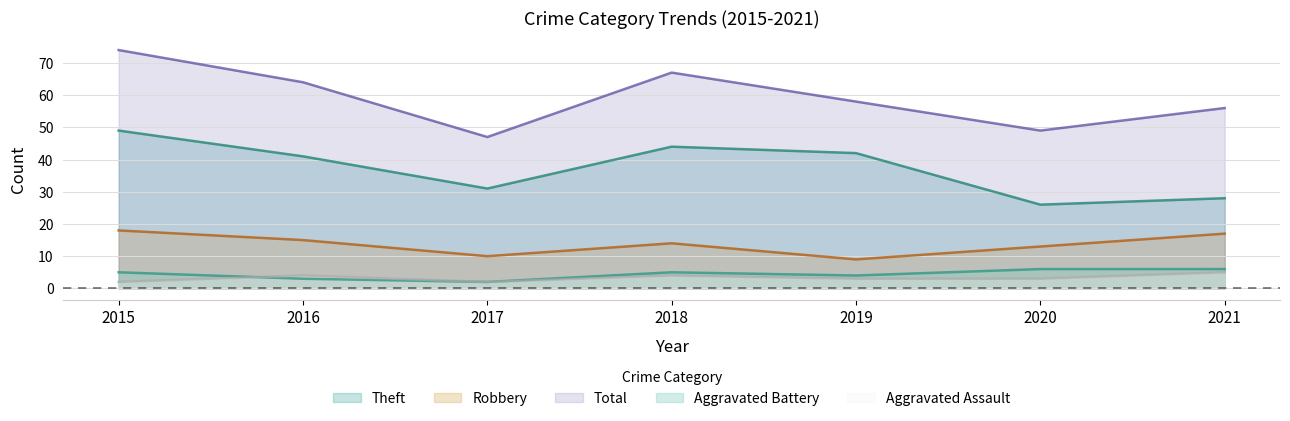

Reading left to right, list all the values displayed in this chart.

Robbery: 2015=18	2016=15	2017=10	2018=14	2019=9	2020=13	2021=17
Theft: 2015=49	2016=41	2017=31	2018=44	2019=42	2020=26	2021=28
Aggravated Assault: 2015=2	2016=4	2017=2	2018=4	2019=3	2020=3	2021=5
Aggravated Battery: 2015=5	2016=3	2017=2	2018=5	2019=4	2020=6	2021=6
Total: 2015=74	2016=64	2017=47	2018=67	2019=58	2020=49	2021=56